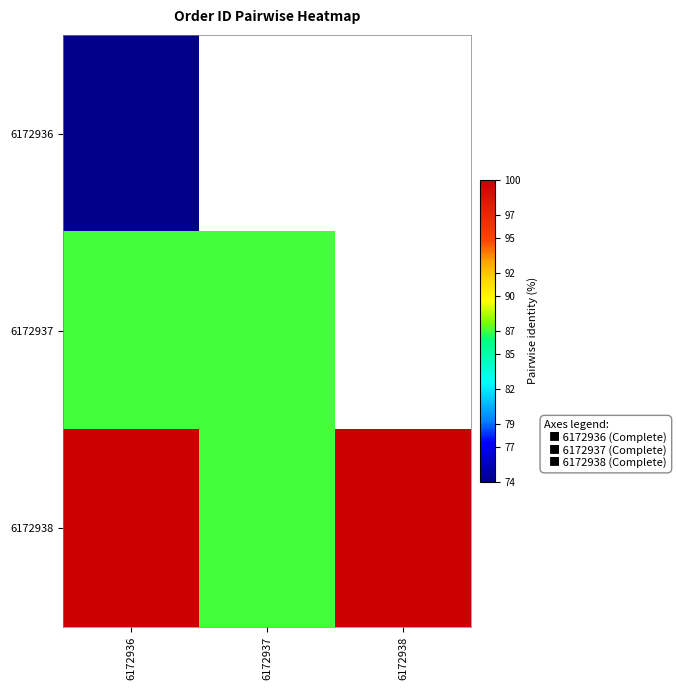

At which label does 6172938 reach its minimum?

6172937